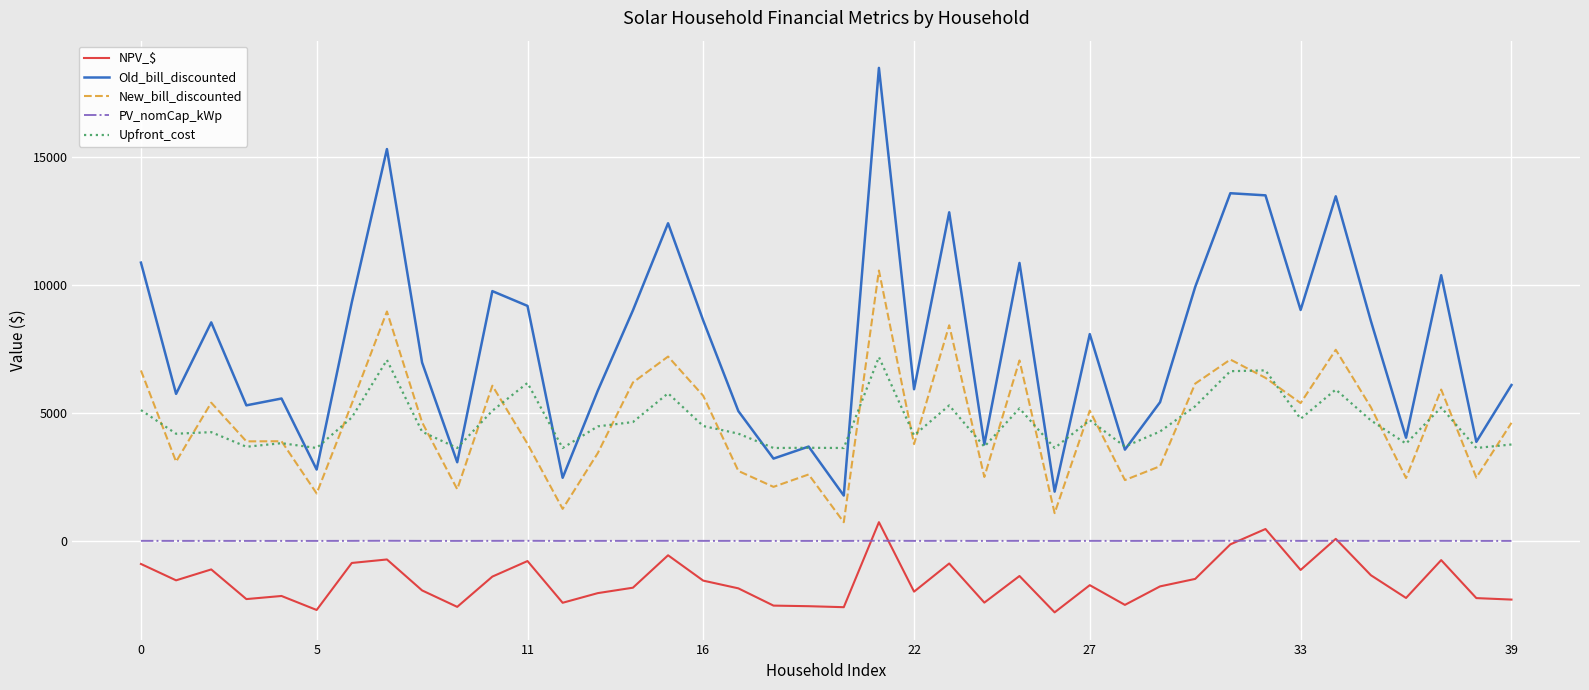

True or false: PV_nomCap_kWp and Upfront_cost cross at least once.

False